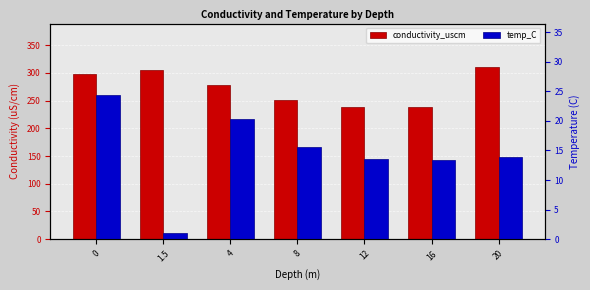

At which category is the sum across all series the highest?

20